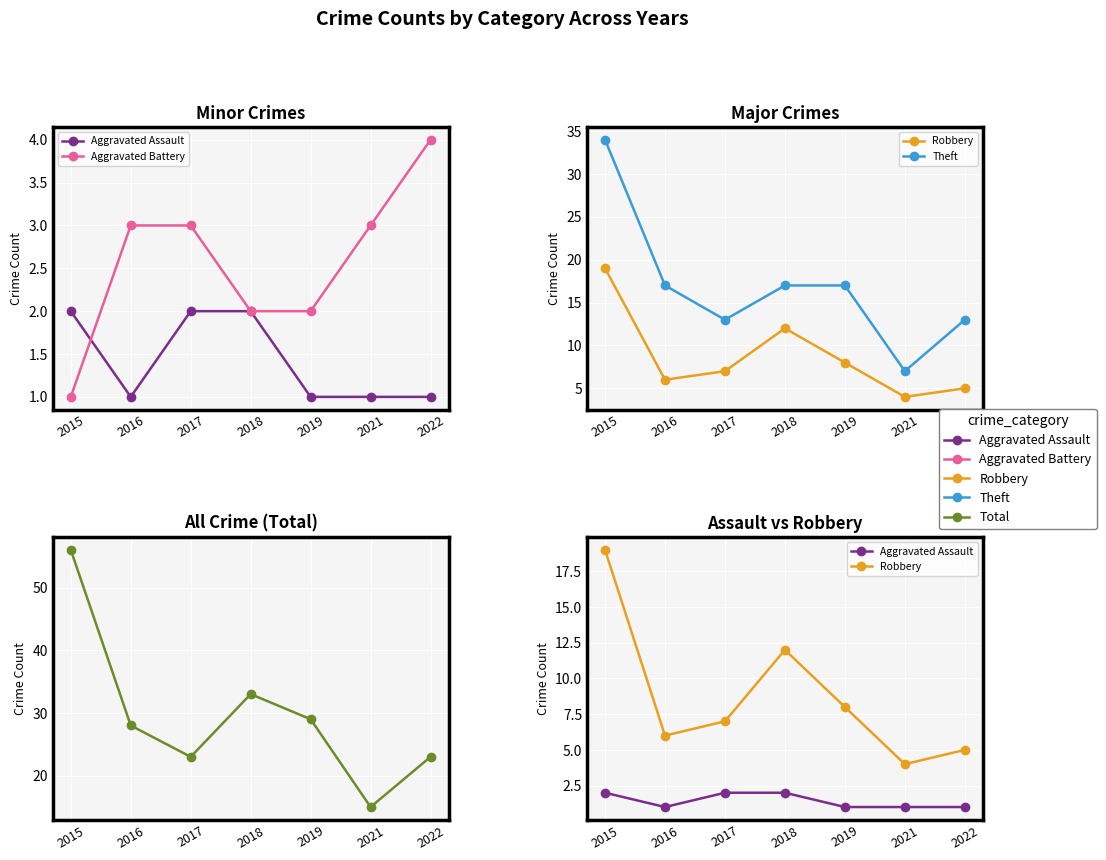

Reading right to left, what are all the values shown in this chart?

Aggravated Assault: 2022=1	2021=1	2019=1	2018=2	2017=2	2016=1	2015=2
Aggravated Battery: 2022=4	2021=3	2019=2	2018=2	2017=3	2016=3	2015=1
Robbery: 2022=5	2021=4	2019=8	2018=12	2017=7	2016=6	2015=19
Theft: 2022=13	2021=7	2019=17	2018=17	2017=13	2016=17	2015=34
Total: 2022=23	2021=15	2019=29	2018=33	2017=23	2016=28	2015=56